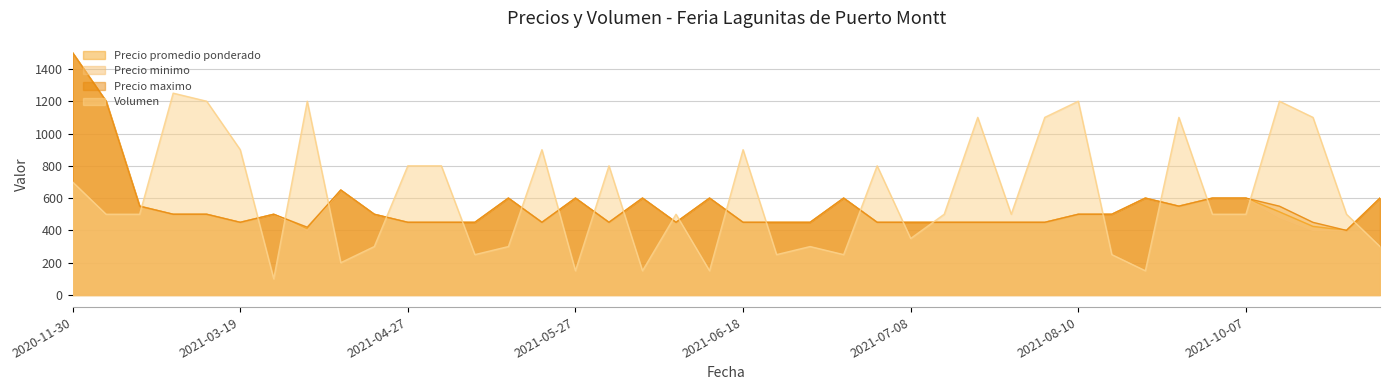

Where is the first local maximum for Volumen?

2021-02-04